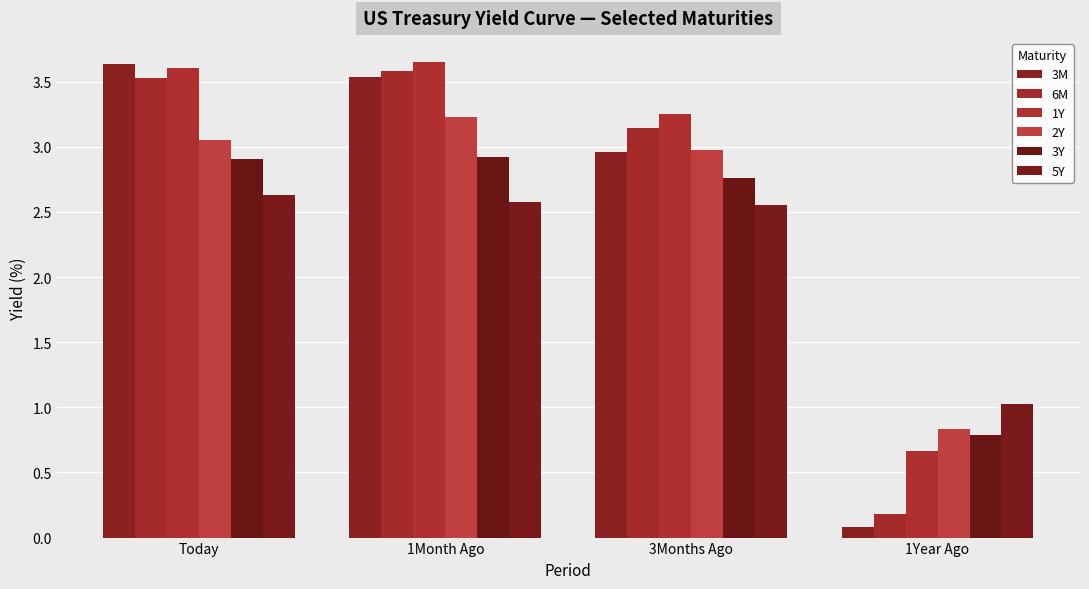

Are the bars horizontal?

No